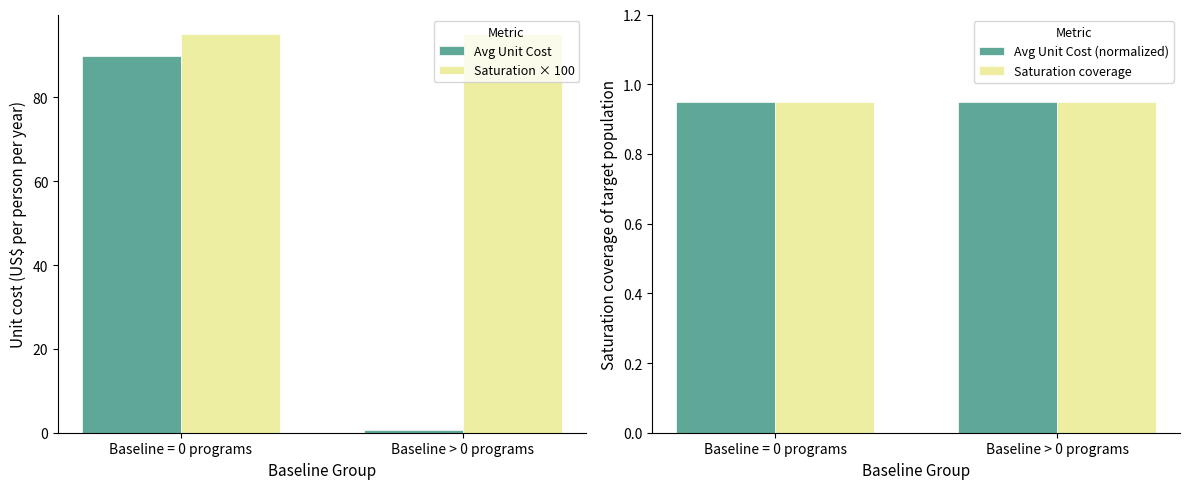

List the labels in order of Avg Unit Cost (normalized) value, smallest first.

Baseline = 0 programs, Baseline > 0 programs